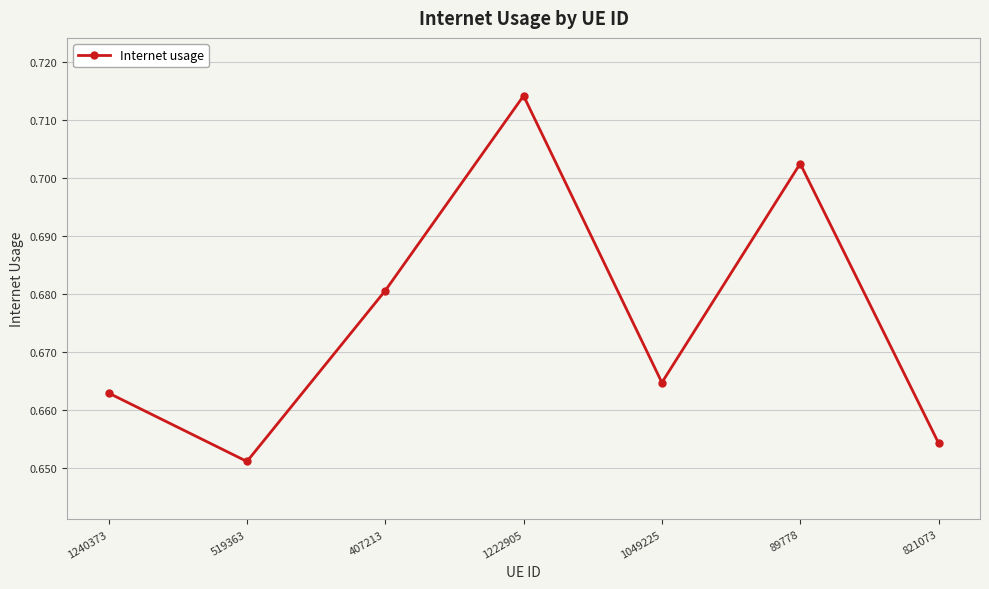

What is the difference between the second highest and minimum values?

0.1